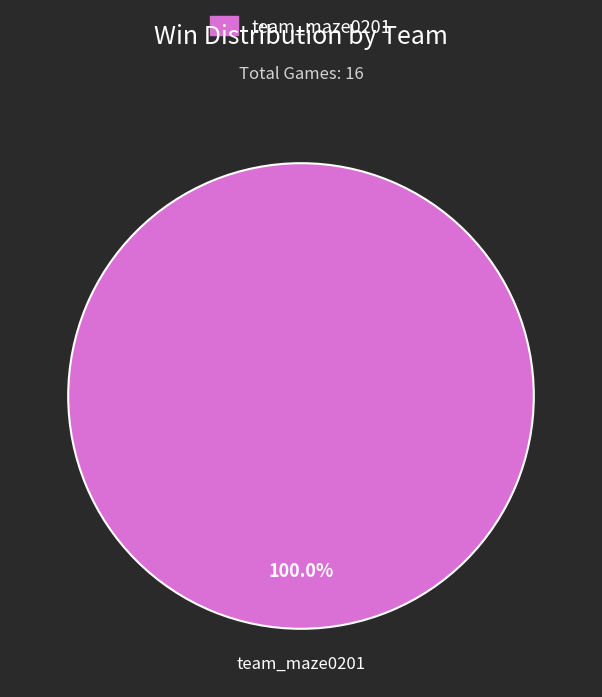

Is there a majority slice in this chart?

Yes